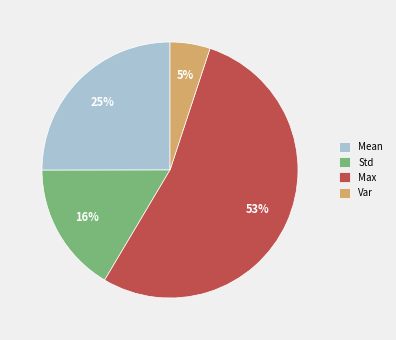

How many slices are in this pie chart?

4